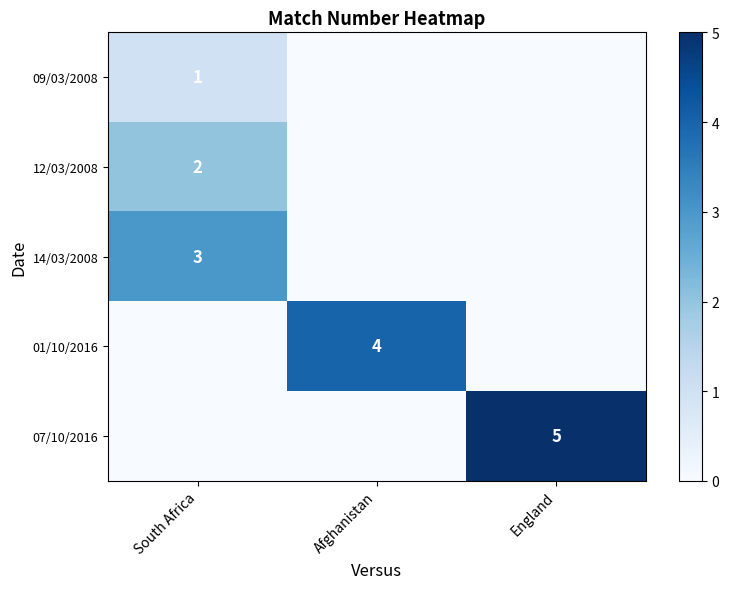

The 07/10/2016 series shows 5 at England. True or false?

True